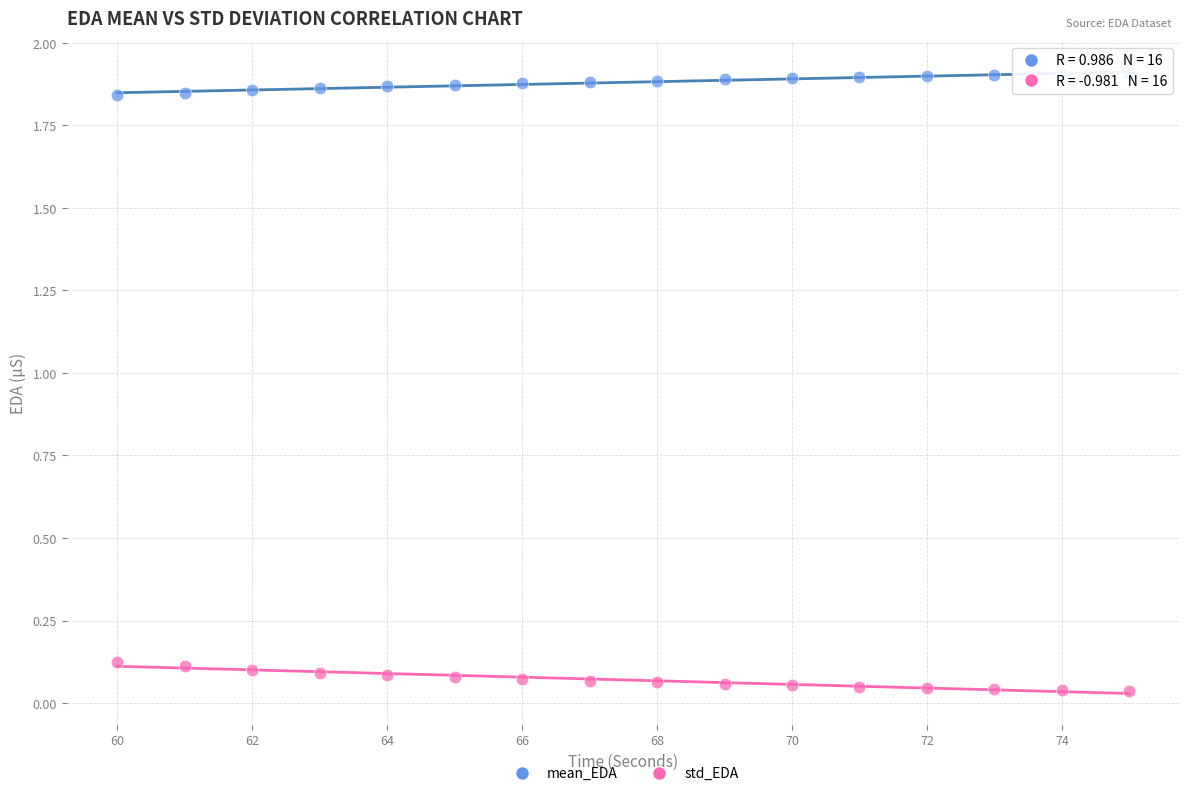

Which series reaches the maximum Y coordinate?

mean_EDA